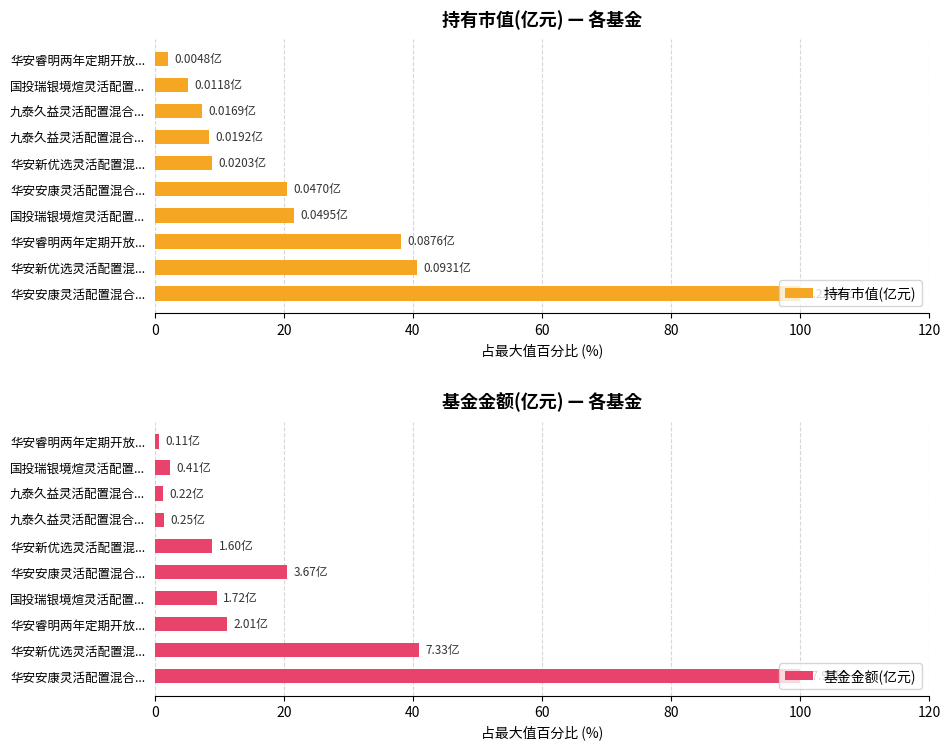

How many data points in 持有市值(亿元) are less than 20?

5